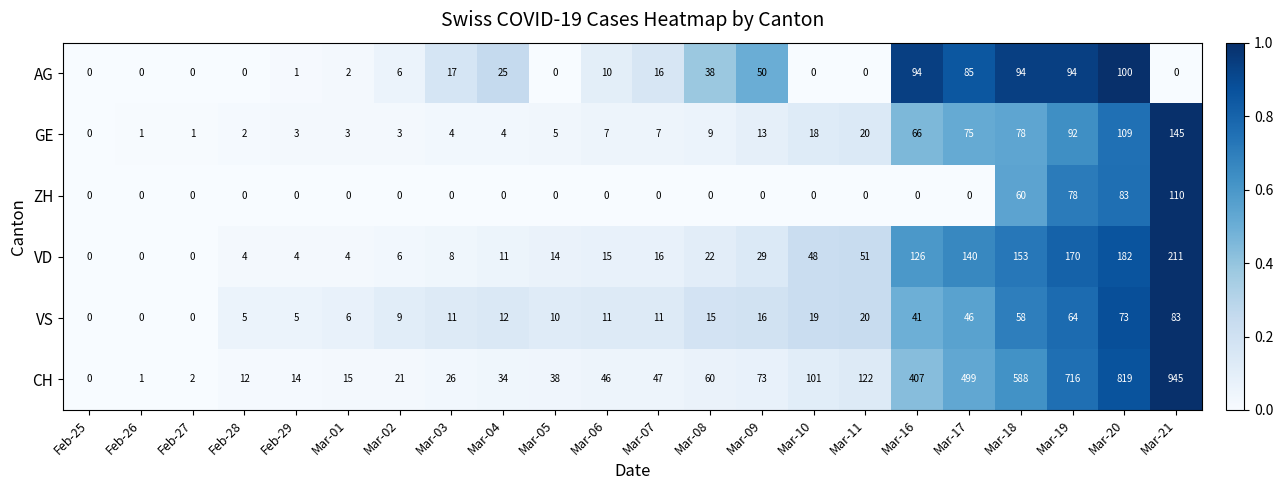

The value of ZH at Mar-19 is 24. True or false?

False